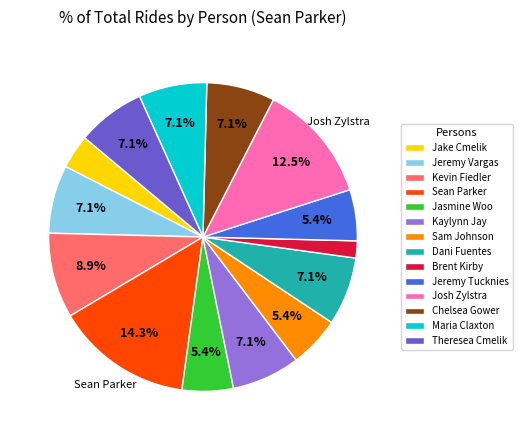

Count the number of slices in the pie.

14